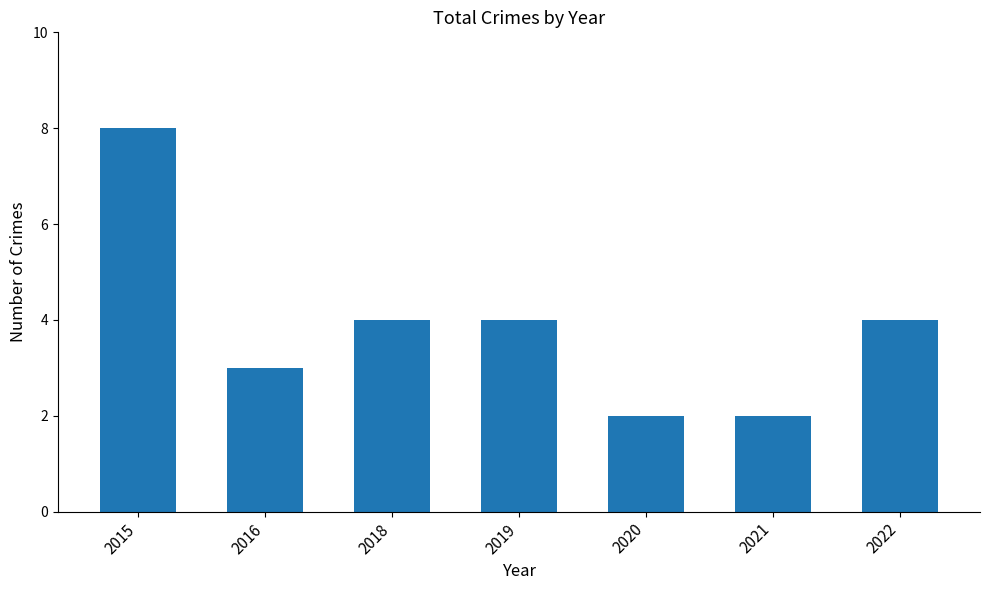

The chart shows a value of 3 at 2022. True or false?

False